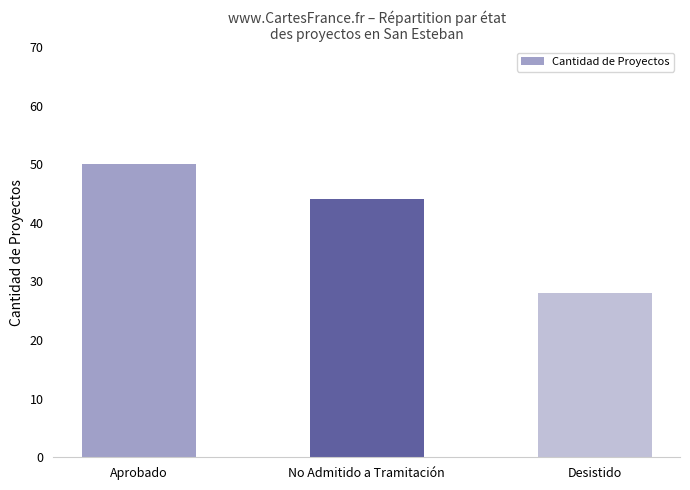

What is the difference between the second highest and minimum values?

16